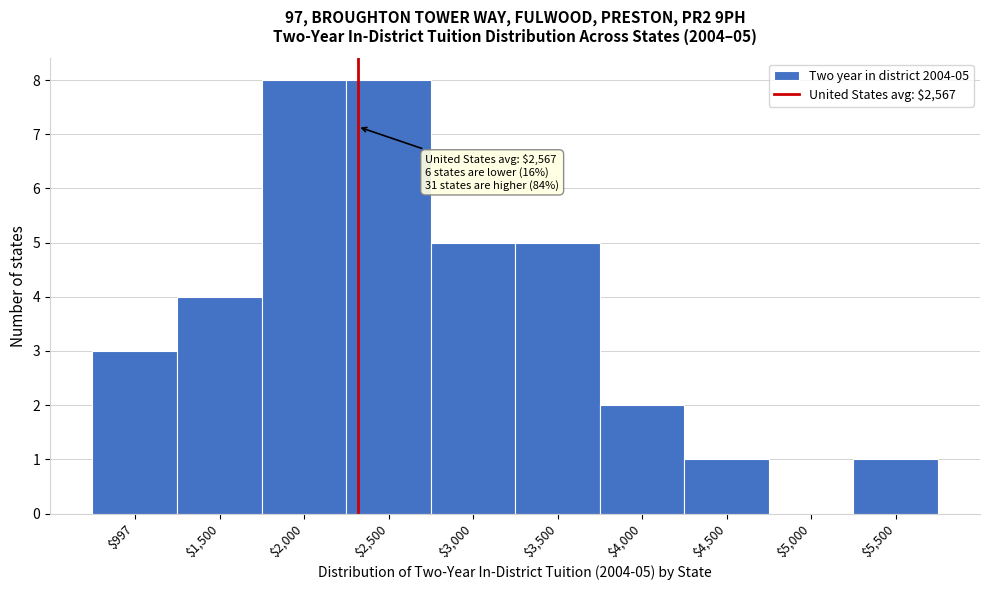

The chart shows a value of 3 at $4,000. True or false?

False